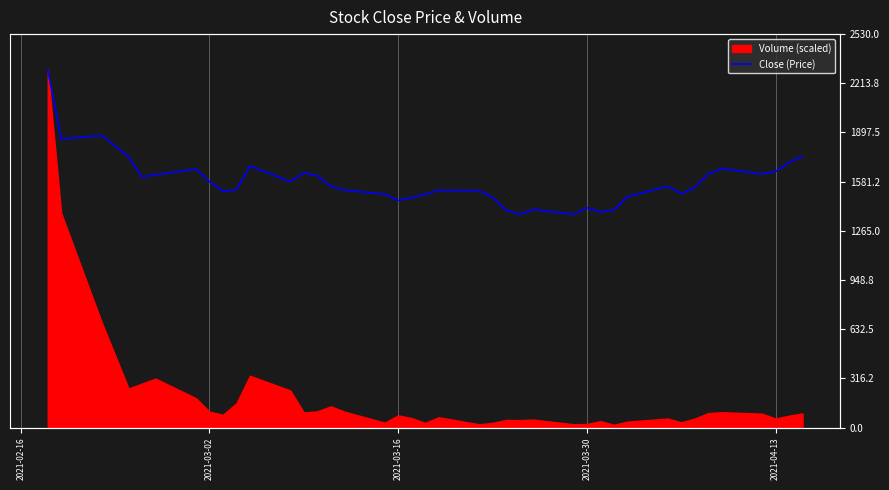

How many interior local valleys (lower than both neighbors) does the data have?

10